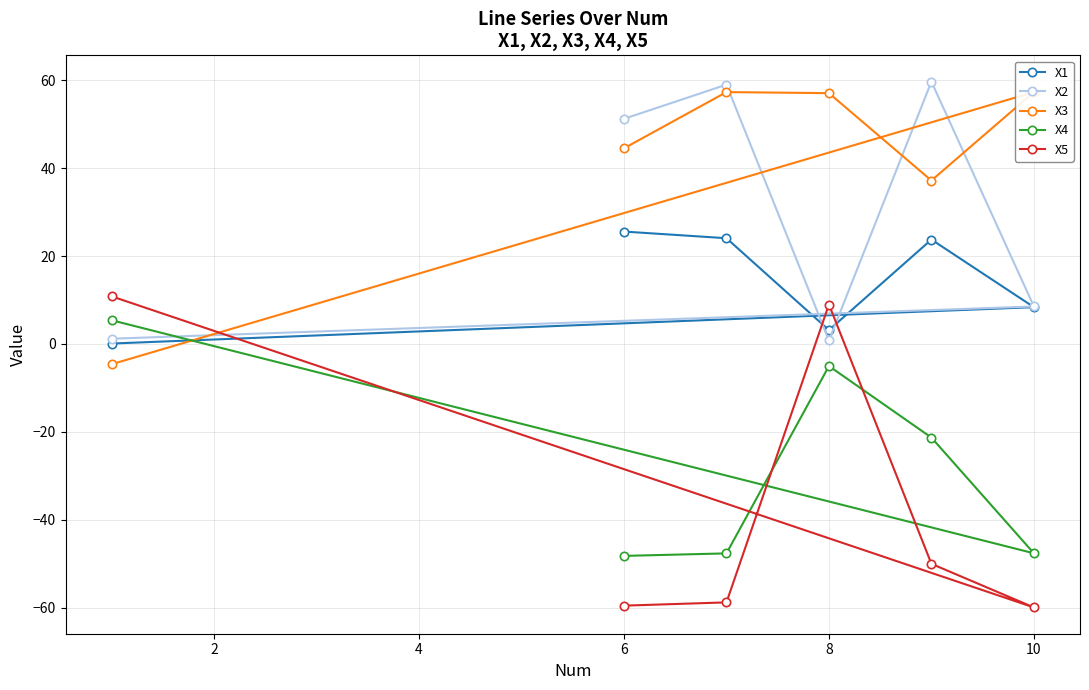

Which series has the largest total across all categories?

X3